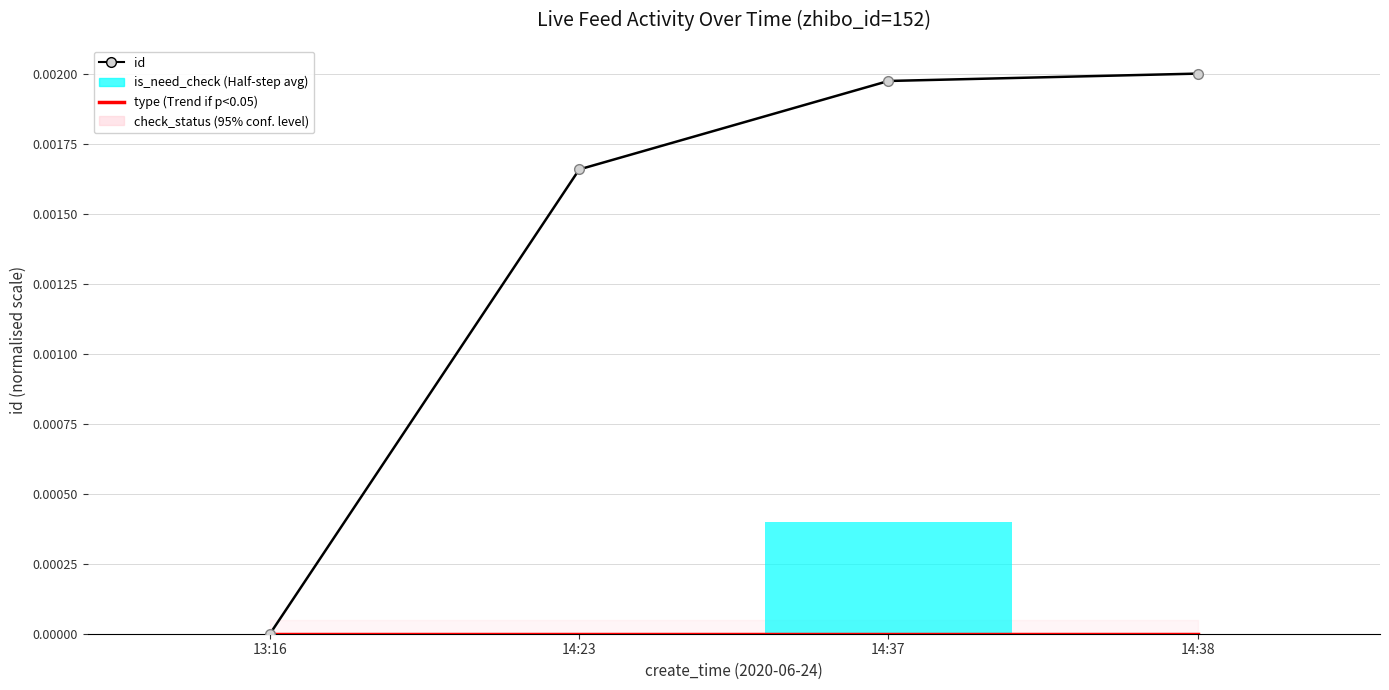

Count the id values in the range 0 to 1.

4